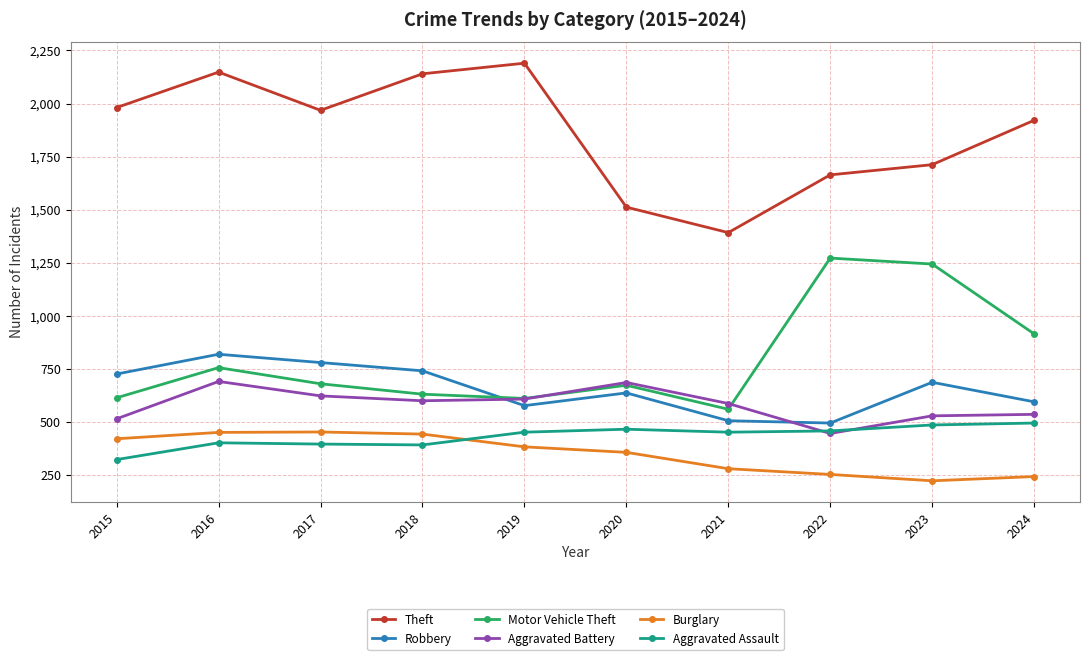

At which category does Theft reach its first local valley?

2017